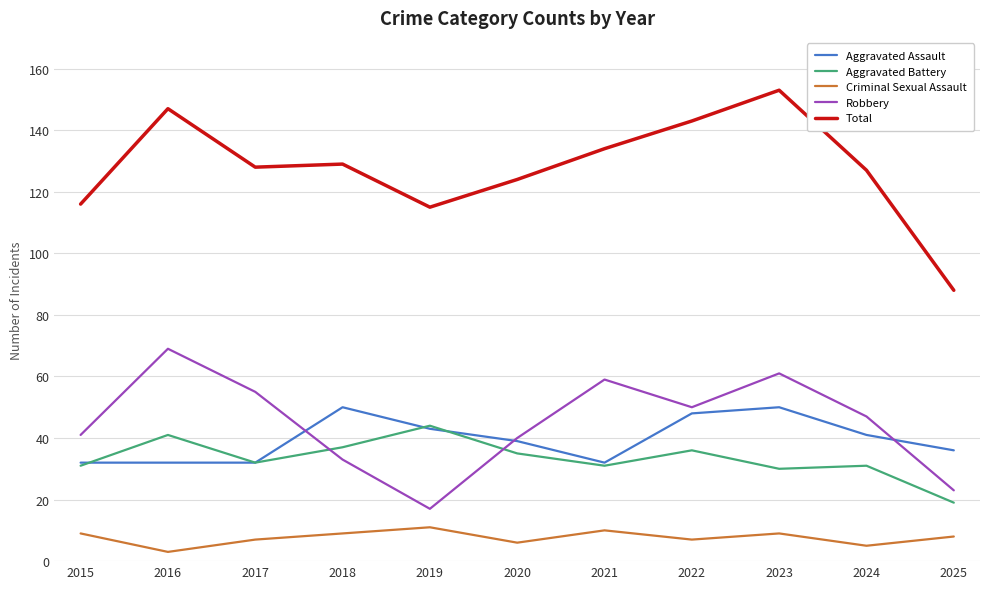

What is the average value of the Robbery series?

45